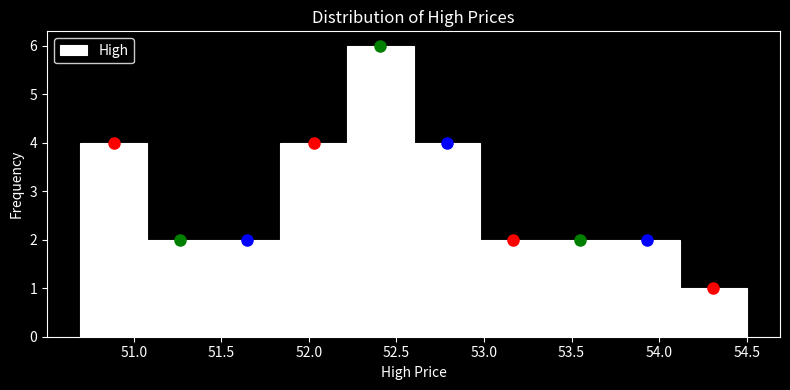

Reading left to right, transcribe this chart: for each bar, give the range it covers on the x-axis and its height. Neither the bar edges nor the heights are printed on the chart, so give them approximately, as read against the axes.

50.70 to 51.10: 4
51.10 to 51.45: 2
51.45 to 51.85: 2
51.85 to 52.20: 4
52.20 to 52.60: 6
52.60 to 53.00: 4
53.00 to 53.35: 2
53.35 to 53.75: 2
53.75 to 54.10: 2
54.10 to 54.50: 1